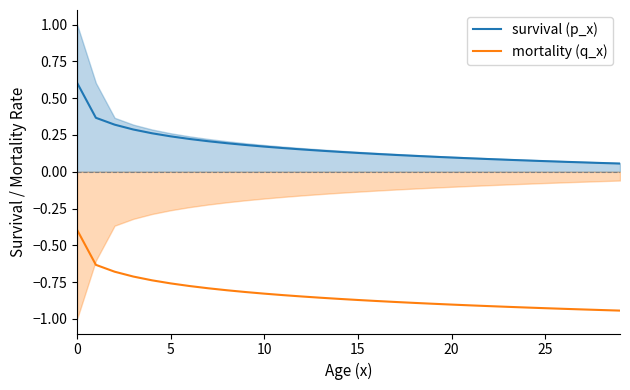

True or false: survival (p_x) and mortality (q_x) cross at least once.

False